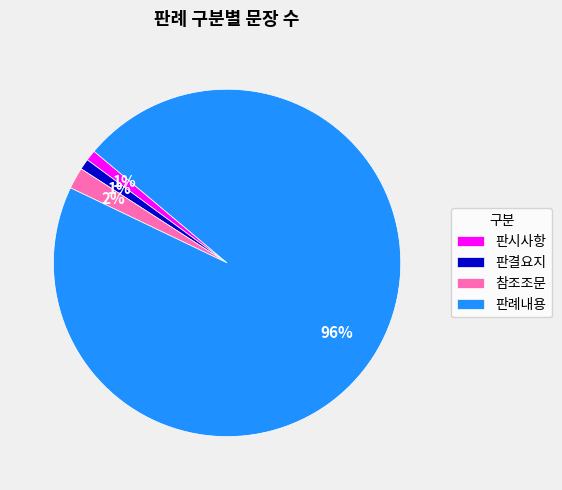

What is the largest slice in the pie chart?

판례내용